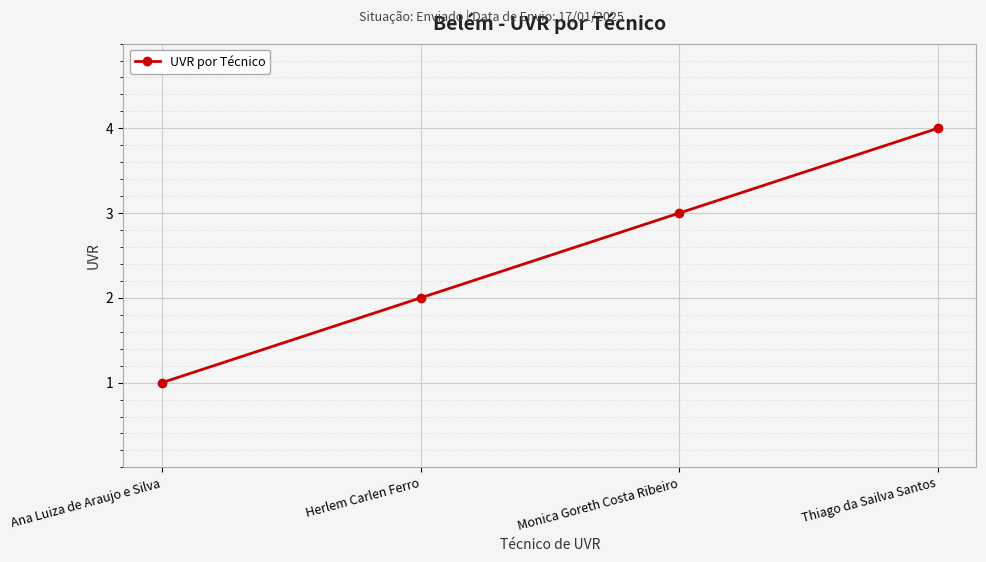

Rank the categories by value from highest to lowest.

Thiago da Sailva Santos, Monica Goreth Costa Ribeiro, Herlem Carlen Ferro, Ana Luiza de Araujo e Silva